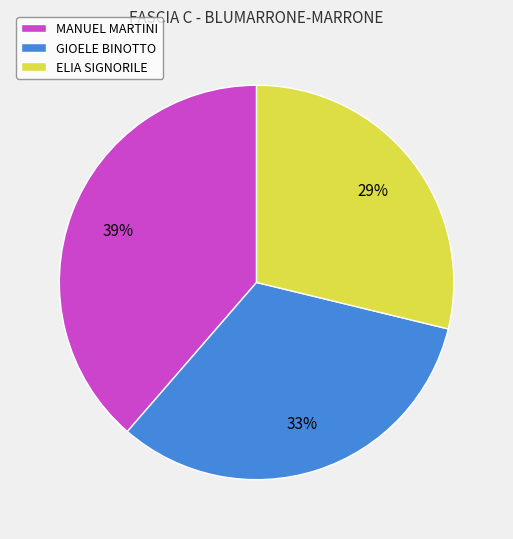

Which slice is the largest?

MANUEL MARTINI